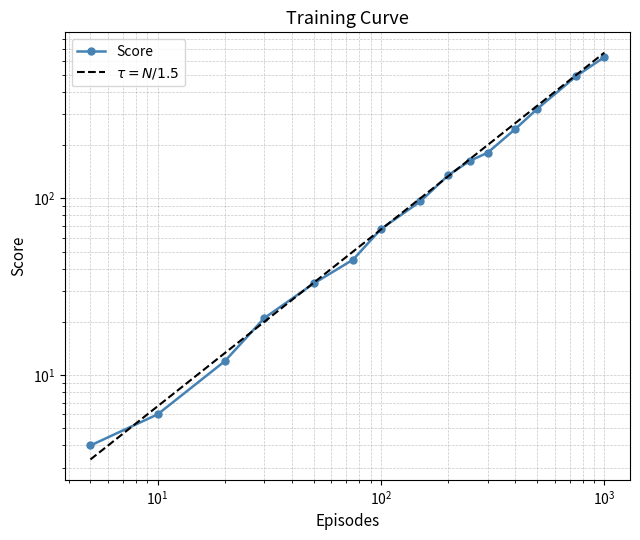

Is it true that the value at 300 is 181?

True